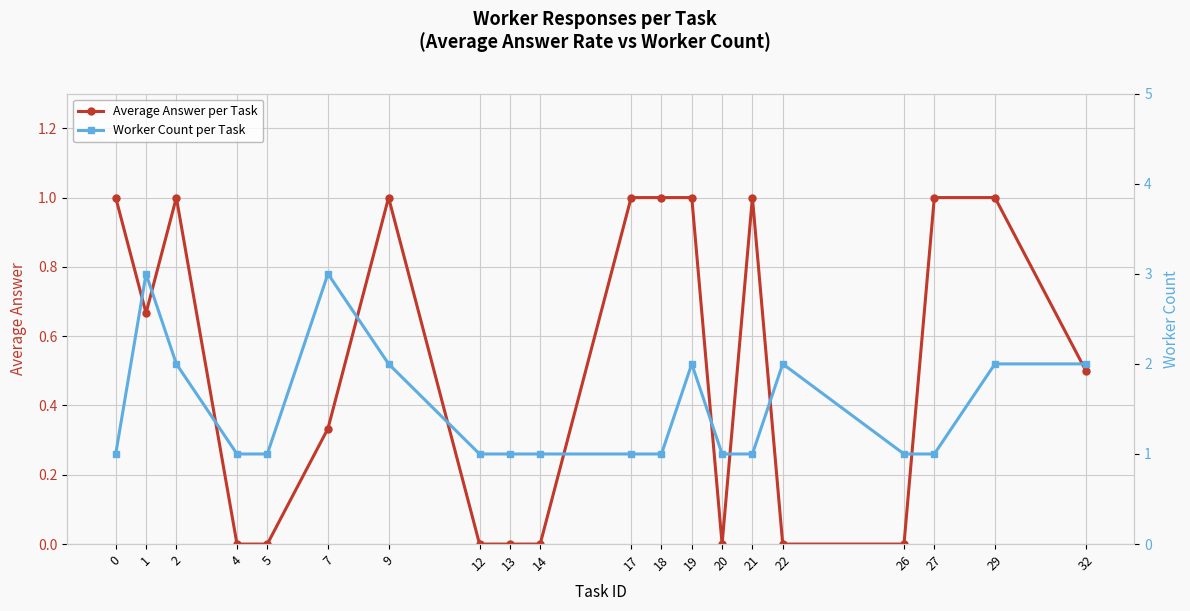

Which category has the highest value across all series?

1